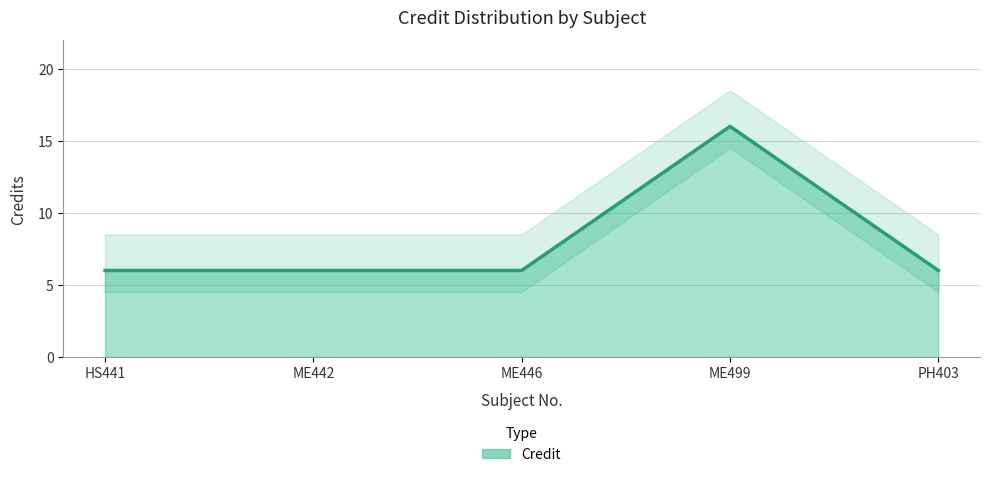

What value does the data have at PH403, to the nearest 5?

5